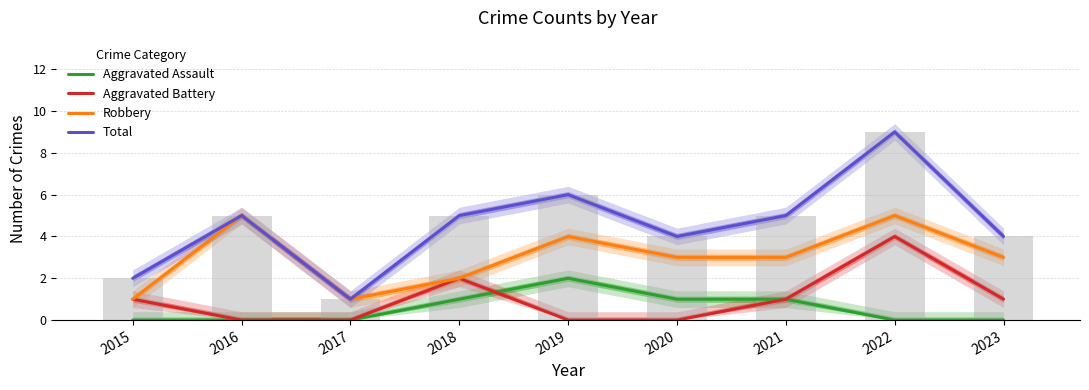

What are all the series names shown in the legend?

Aggravated Assault, Aggravated Battery, Robbery, Total